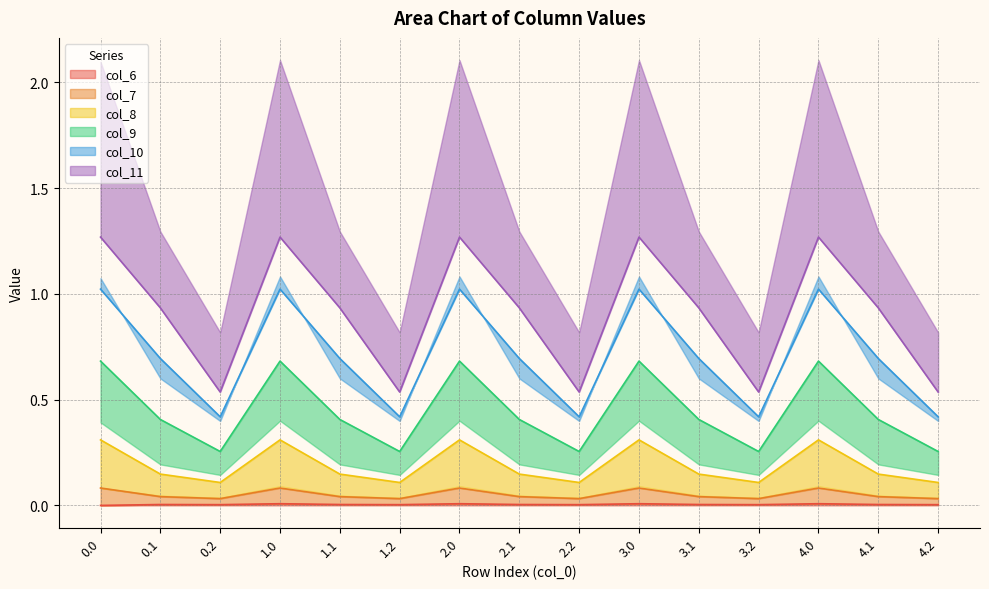

List the labels in order of col_9 value, largest first.

0.0, 1.0, 2.0, 3.0, 4.0, 0.1, 1.1, 2.1, 3.1, 4.1, 0.2, 1.2, 2.2, 3.2, 4.2